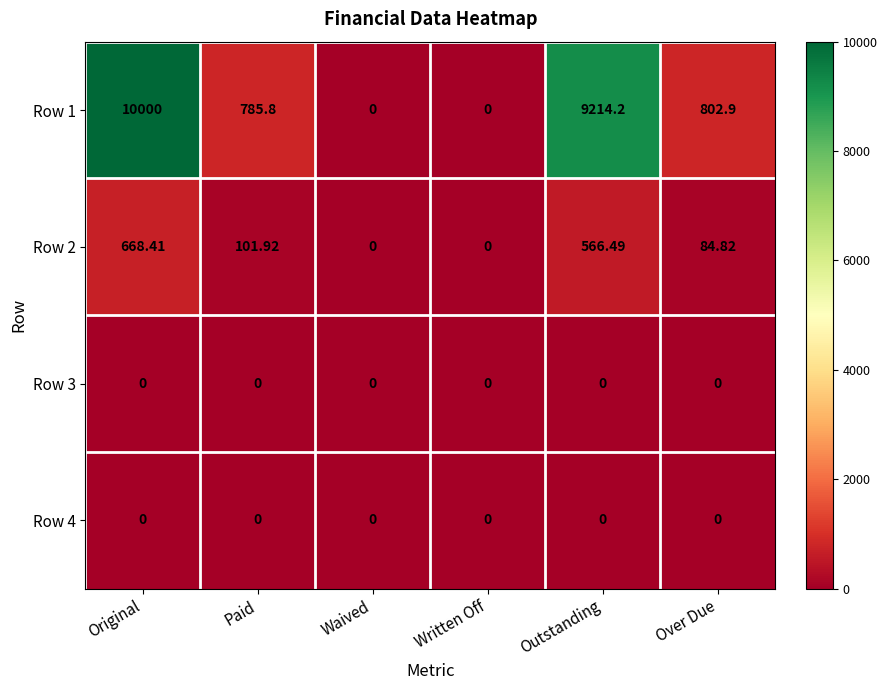

Where does the Row 2 series first go above 101?

Original